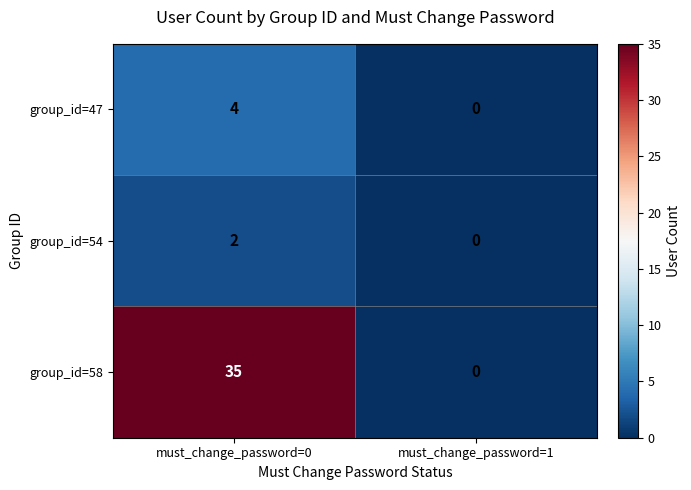

Which series changed the most between must_change_password=0 and must_change_password=1?

group_id=58